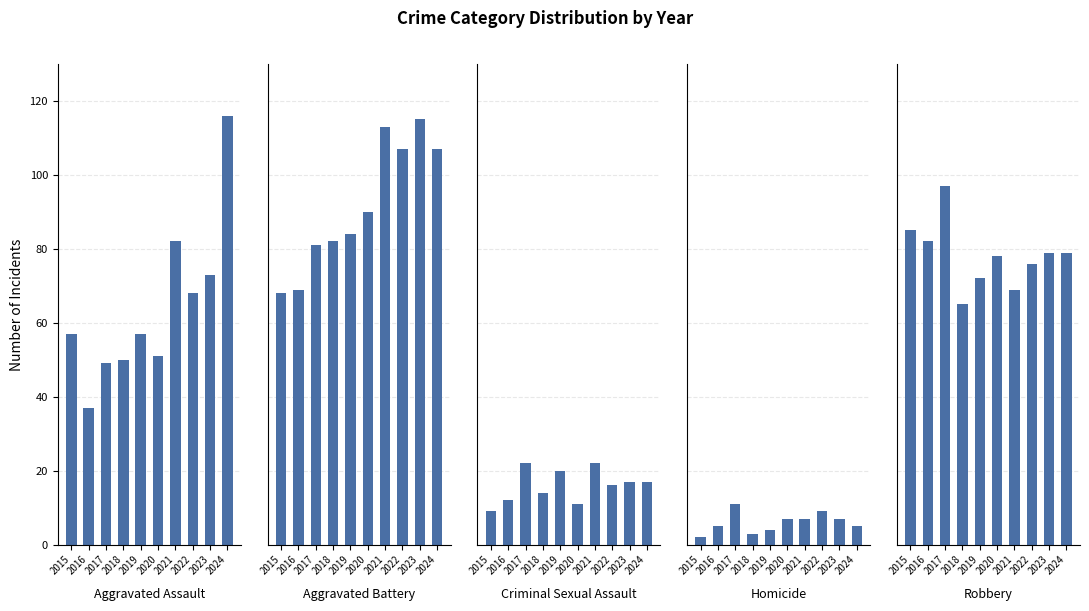

How many data points in Robbery are above 79?

3